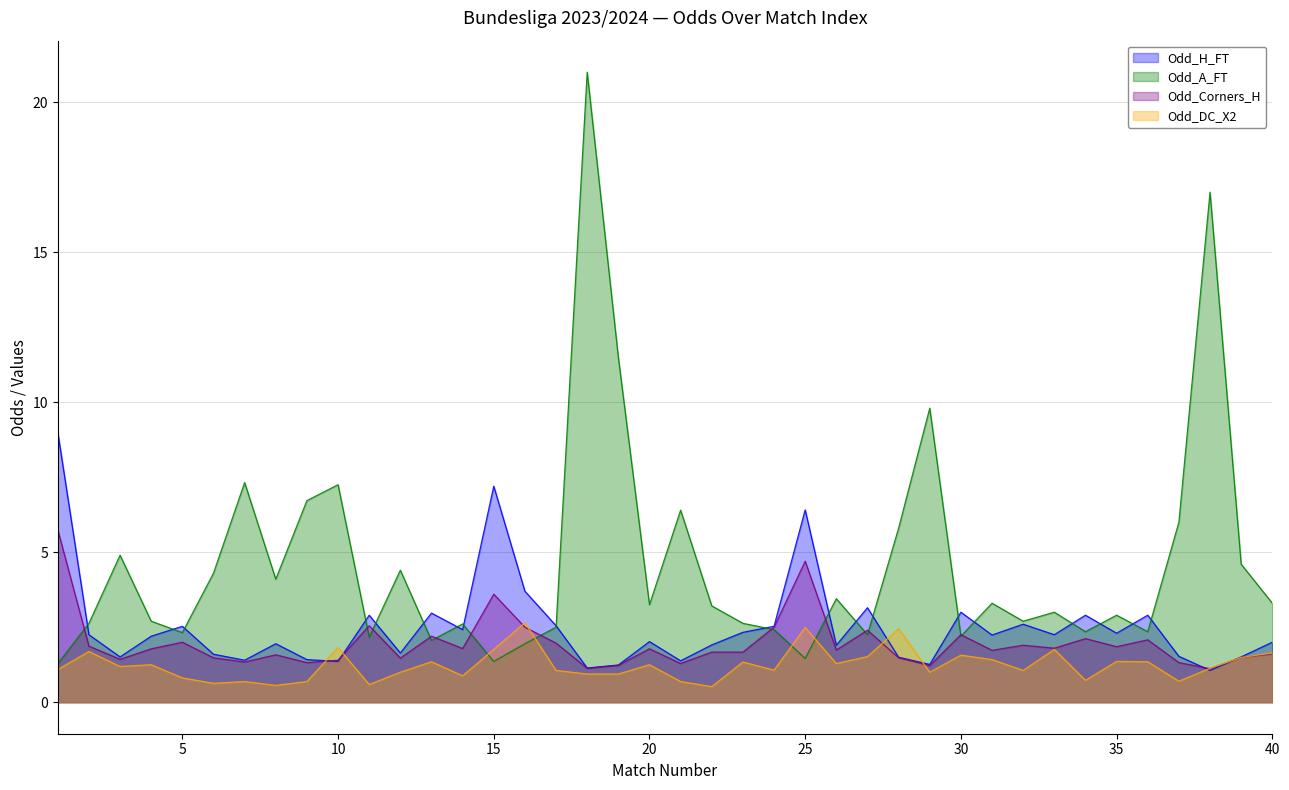

At which category is the sum across all series the highest?

18